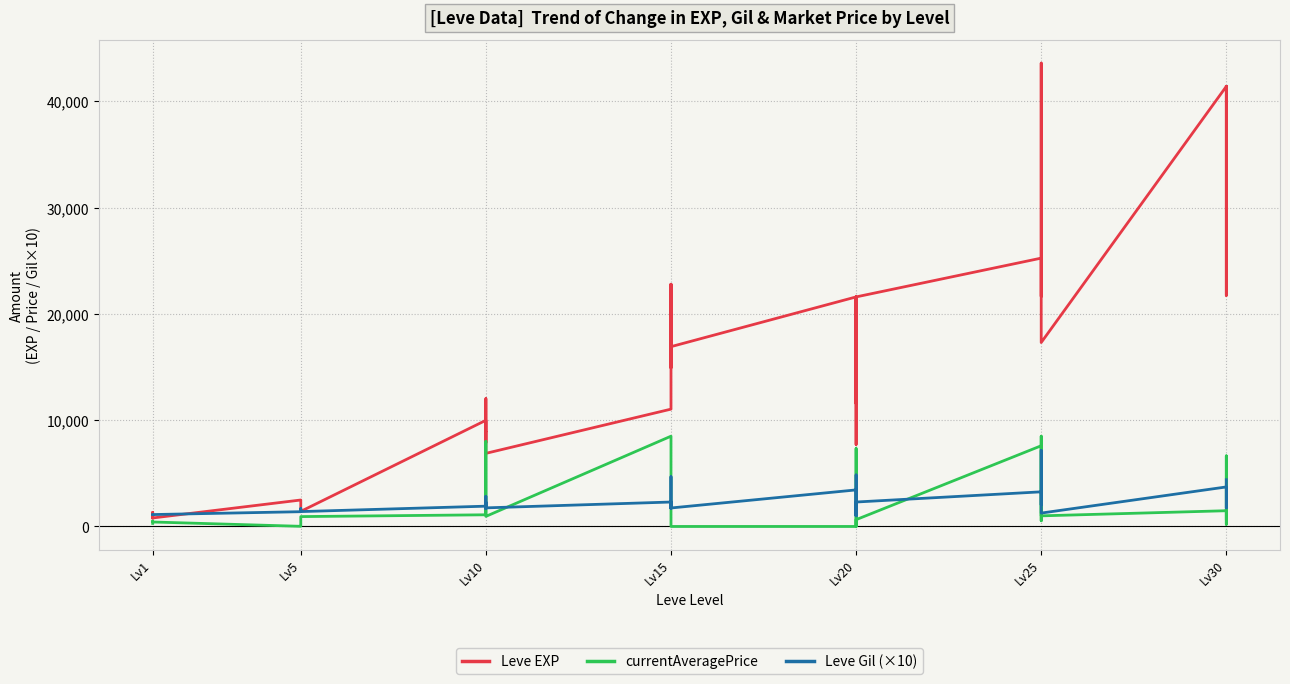

Which series changed the most between Lv25 and Lv30?

Leve EXP